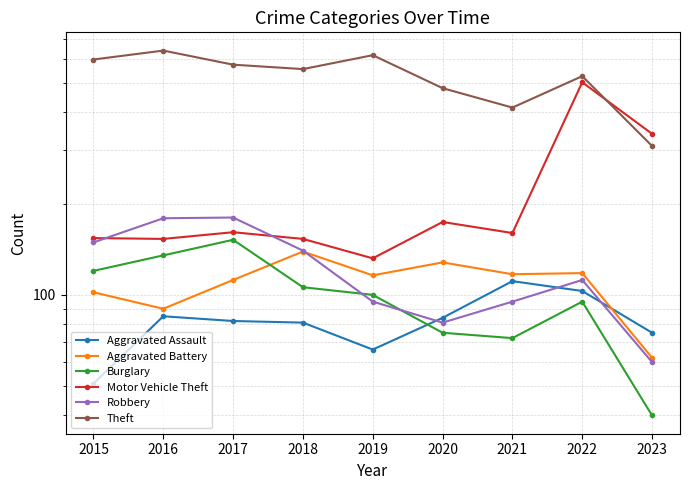

Between 2021 and 2017, which is larger?

2021